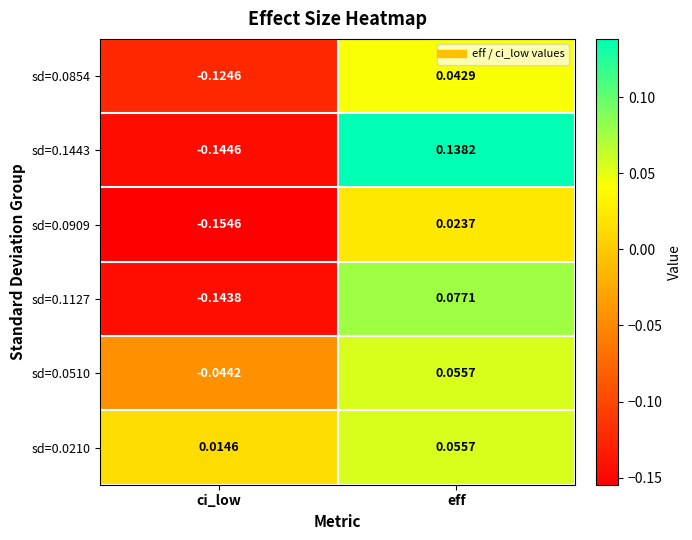

At which label does sd=0.0854 reach its peak?

eff